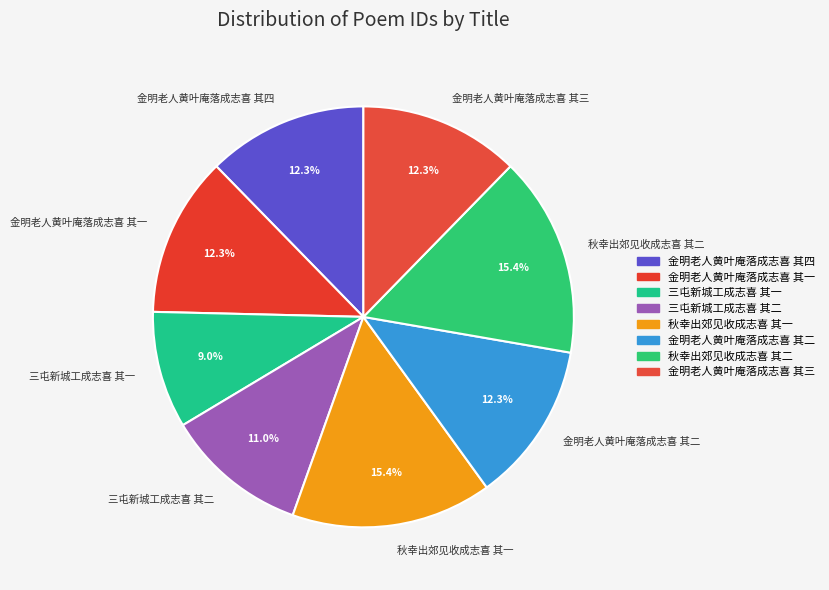

Is there any slice that represents more than half of the pie?

No